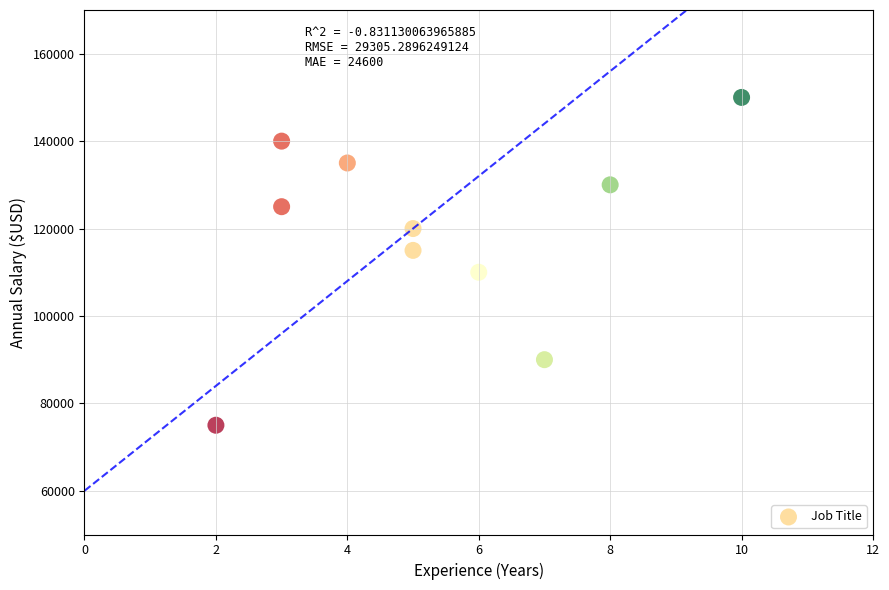

What is the range of X values (max minus min)?

8